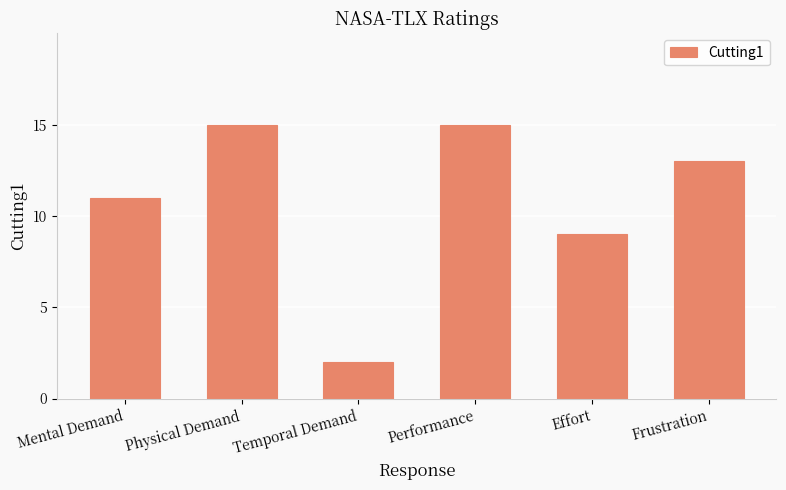

What is the label of the 4th bar from the right?

Temporal Demand